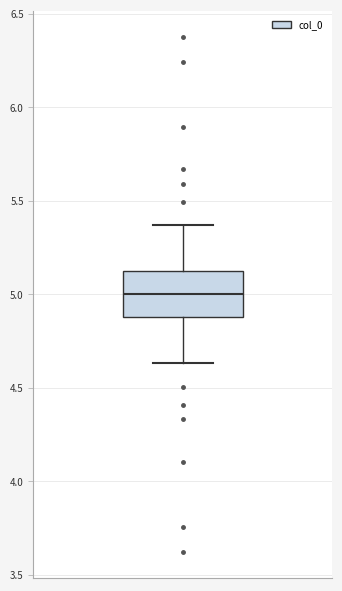

Read this box plot against the y-axis: the position of the median line, the range covered by the box, and the ends of both whiskers. The values are not printed on the chart, so give them approximately, as read against the axis.

median 5.00, box 4.90 to 5.10, whiskers 4.65 to 5.35